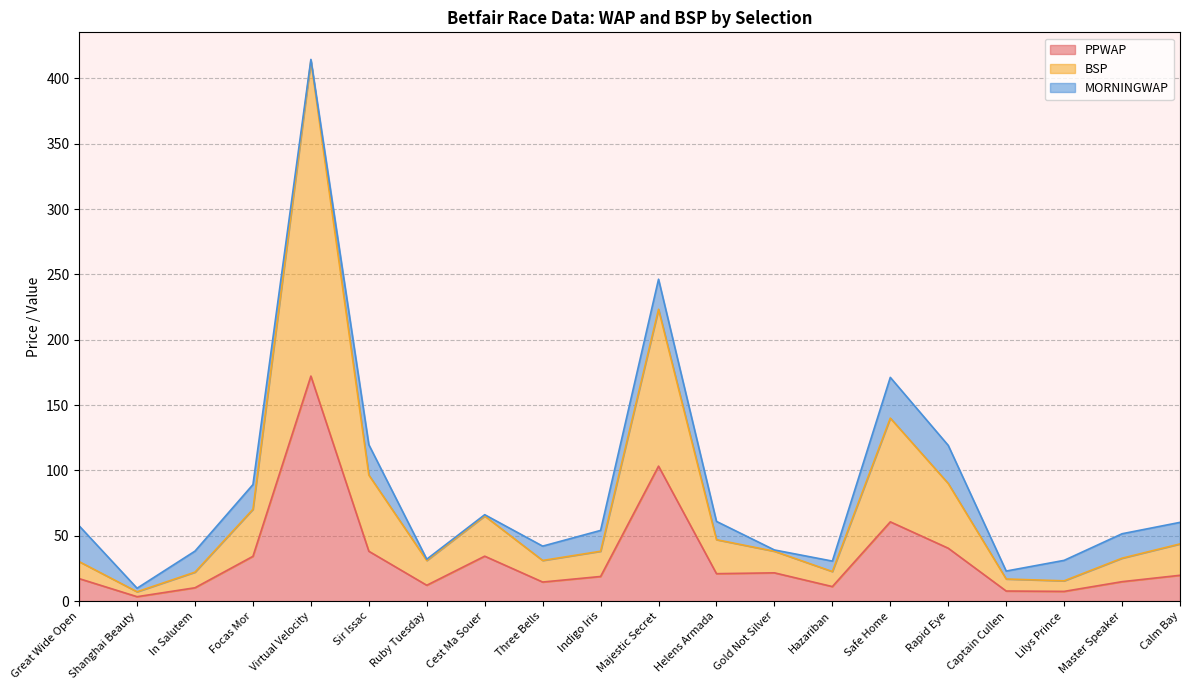

What are all the series names shown in the legend?

PPWAP, BSP, MORNINGWAP